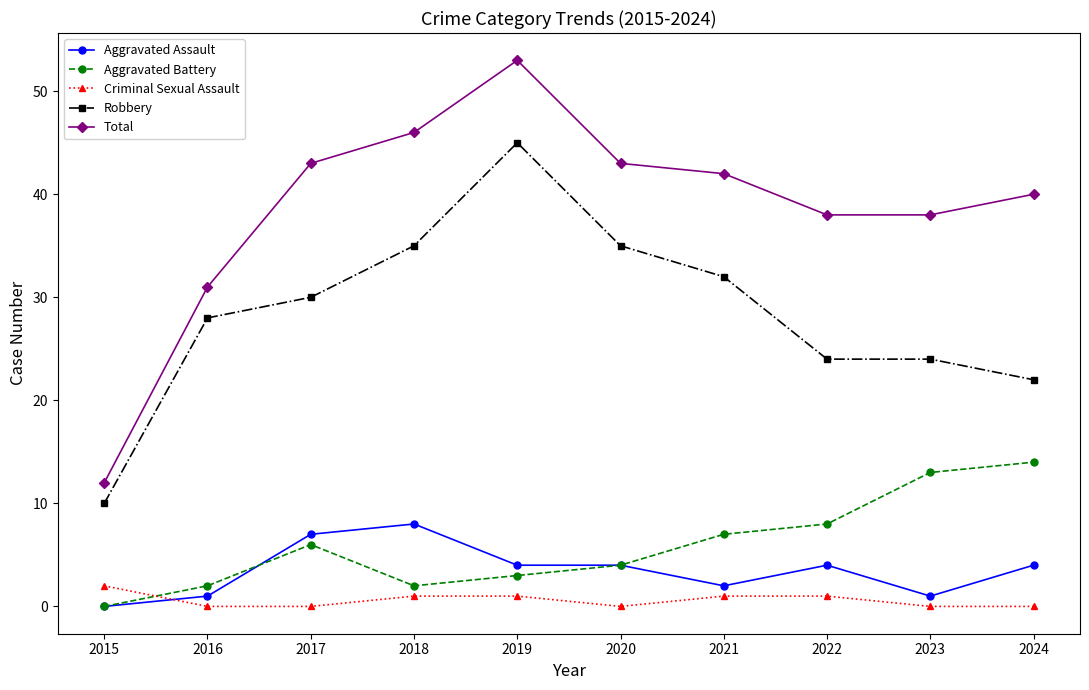

How many data points does each series have?

10